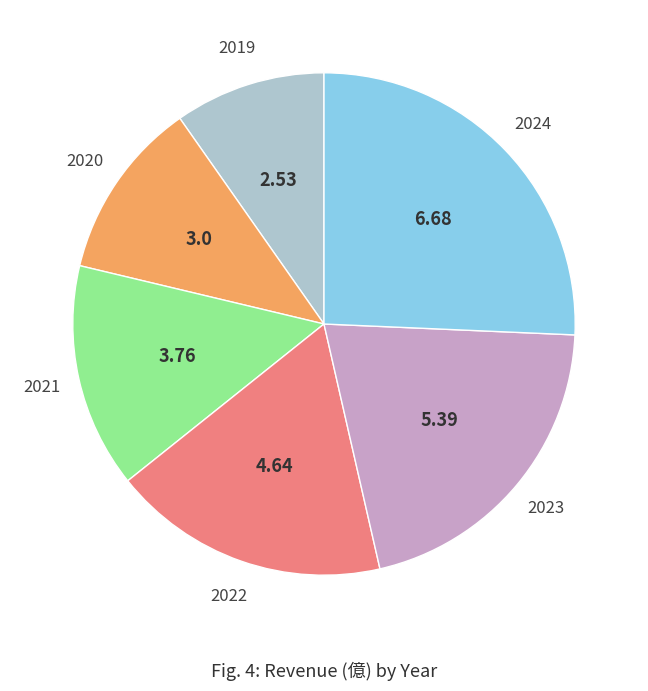

Rank the categories by value from lowest to highest.

2019, 2020, 2021, 2022, 2023, 2024